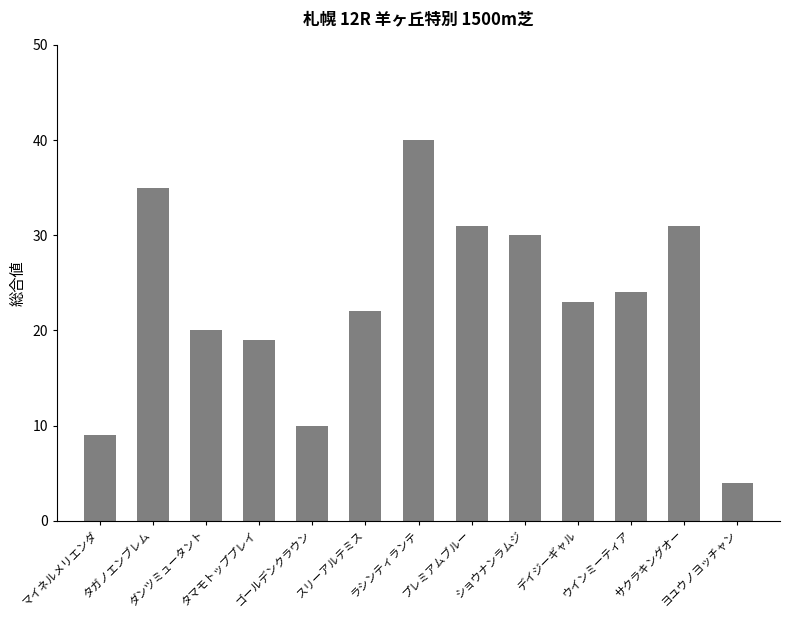

Between デイジーギャル and ダンツミュータント, which is larger?

デイジーギャル